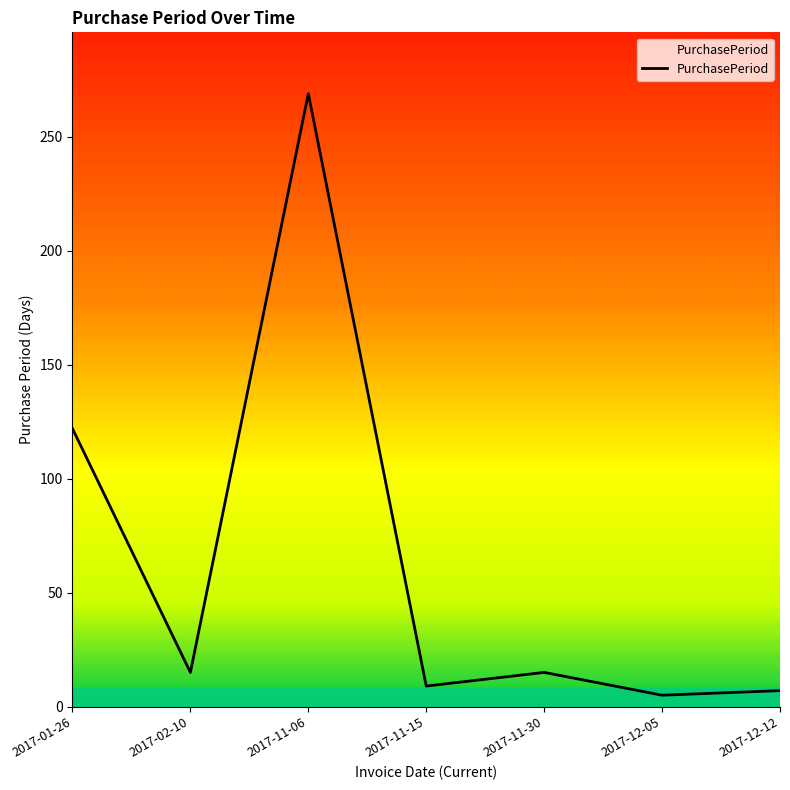

Reading left to right, what are all the values shown in this chart?

2017-01-26=122	2017-02-10=15	2017-11-06=269	2017-11-15=9	2017-11-30=15	2017-12-05=5	2017-12-12=7